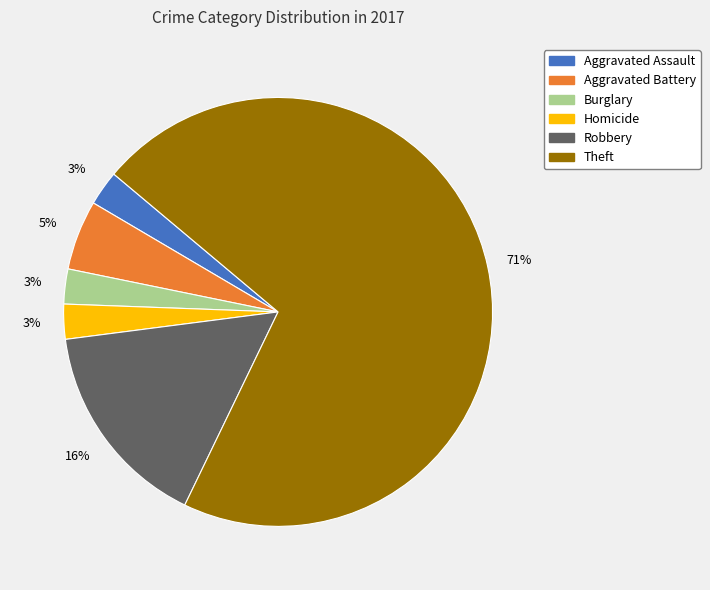

To the nearest percent, what is the average slice percentage?

17%